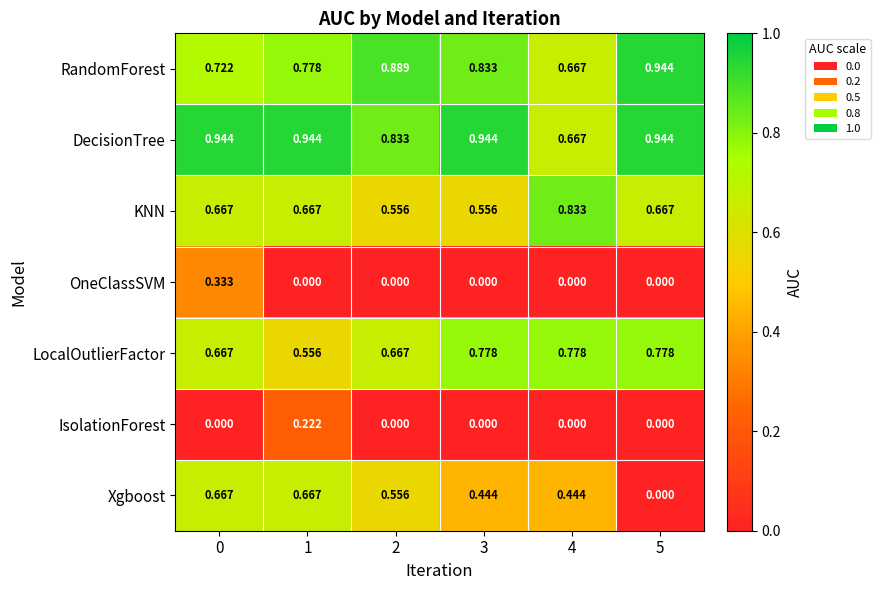

Between 0 and 5, which series saw the biggest shift?

Xgboost